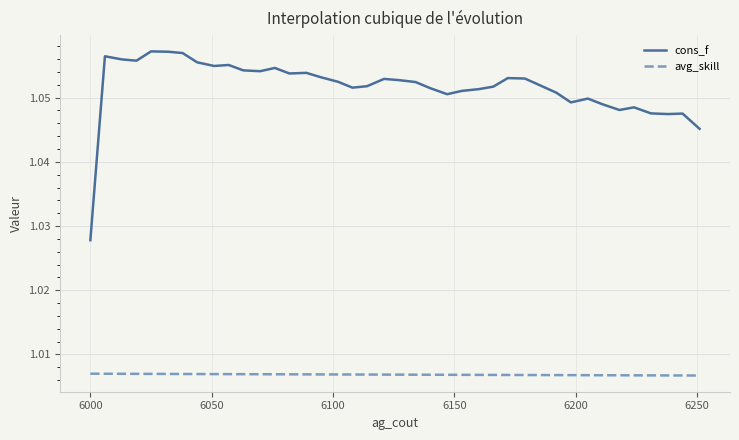

True or false: avg_skill and cons_f intersect in this chart.

False